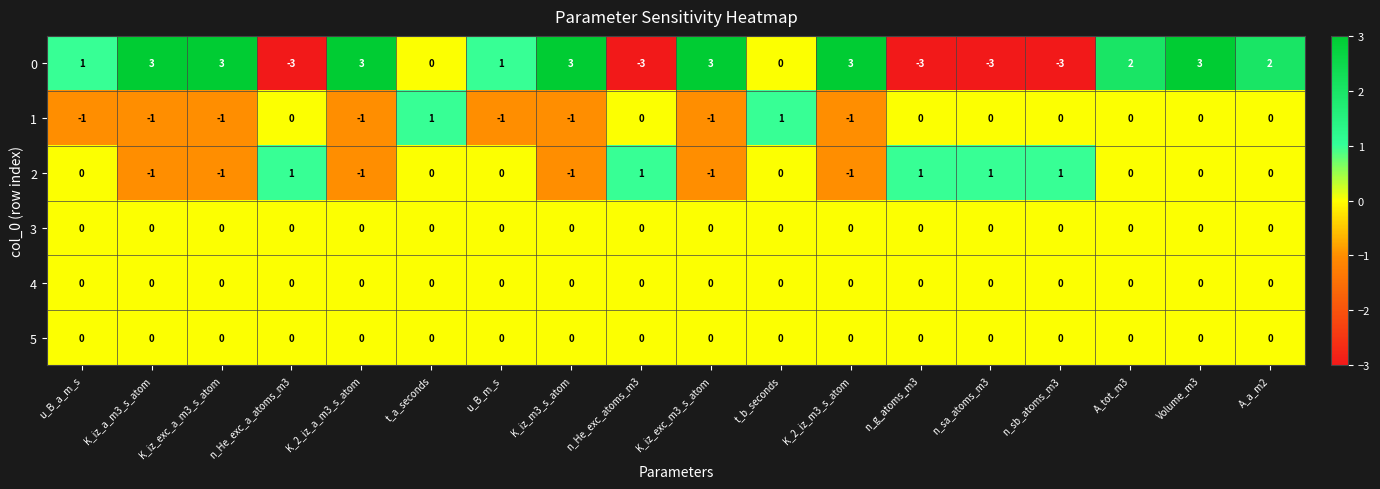

What is the spread (max minus min) of values at n_g_atoms_m3?

4